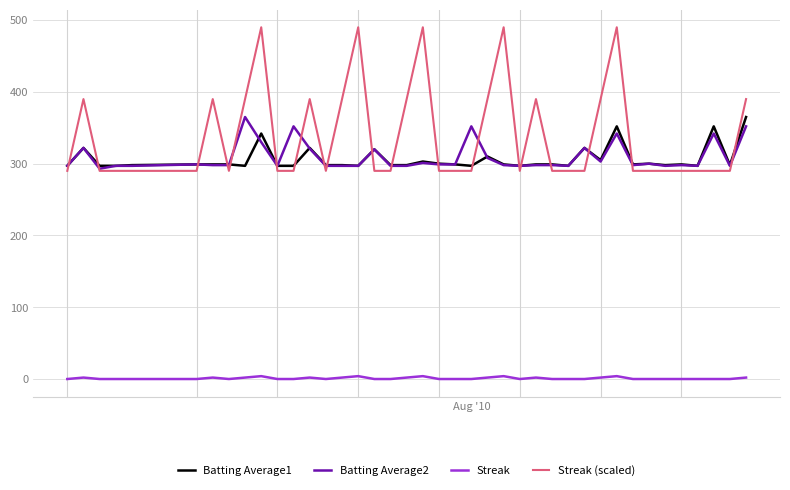

Which series has the largest range (max minus min)?

Streak (scaled)